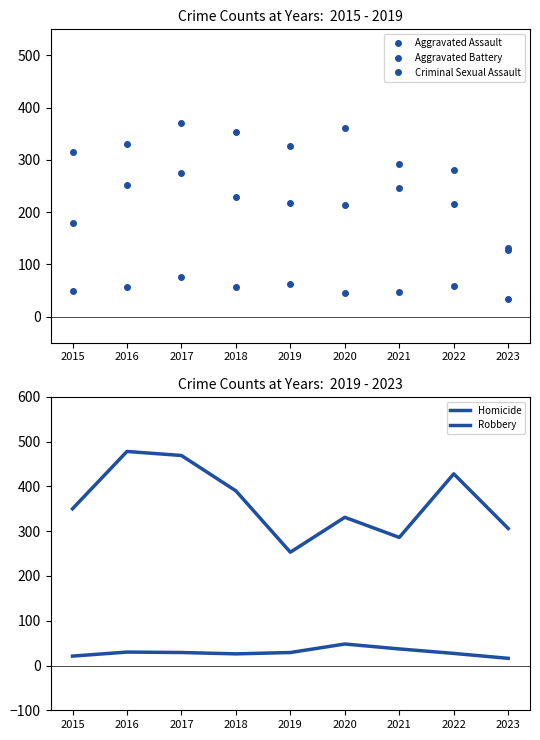

True or false: Robbery and Criminal Sexual Assault cross at least once.

False